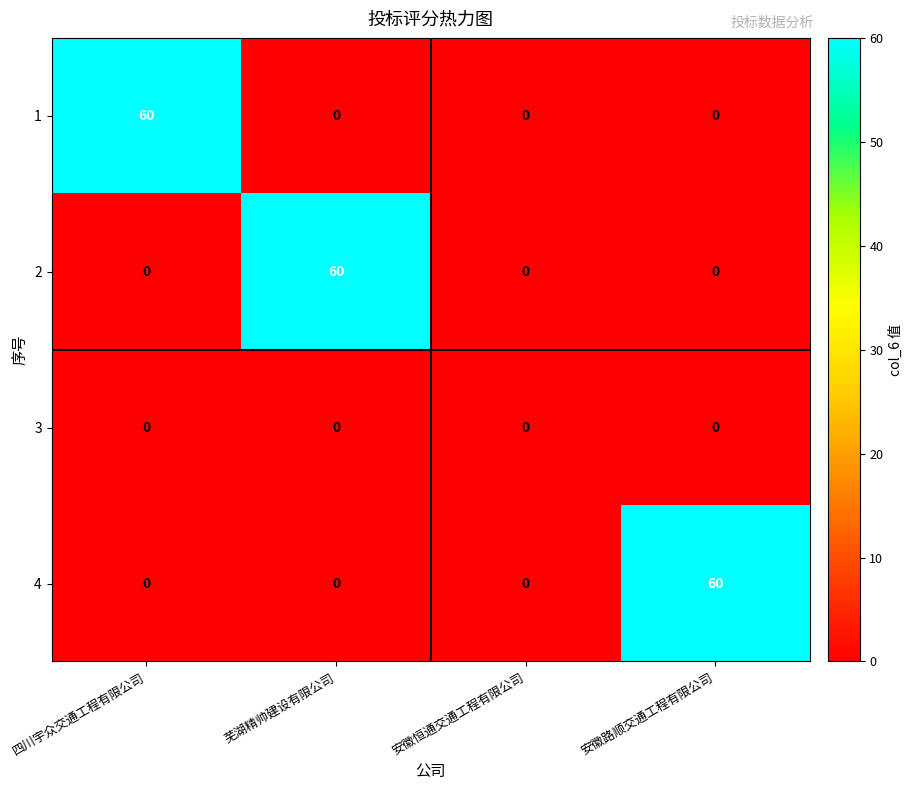

What is the total value across all series at 安徽路顺交通工程有限公司?

60